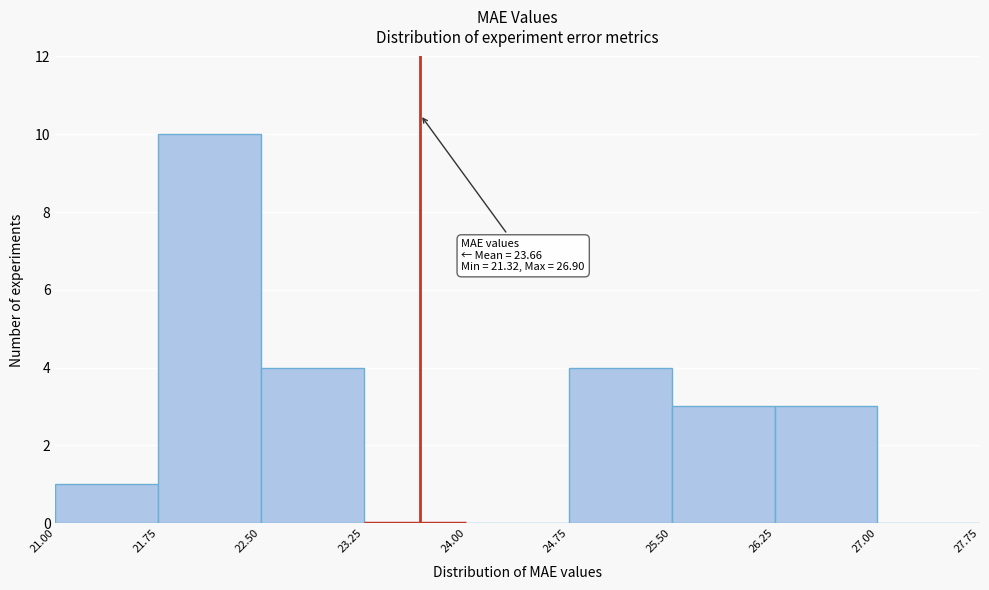

Over which range of the x-axis is the bar tallest?

21.75 to 22.50